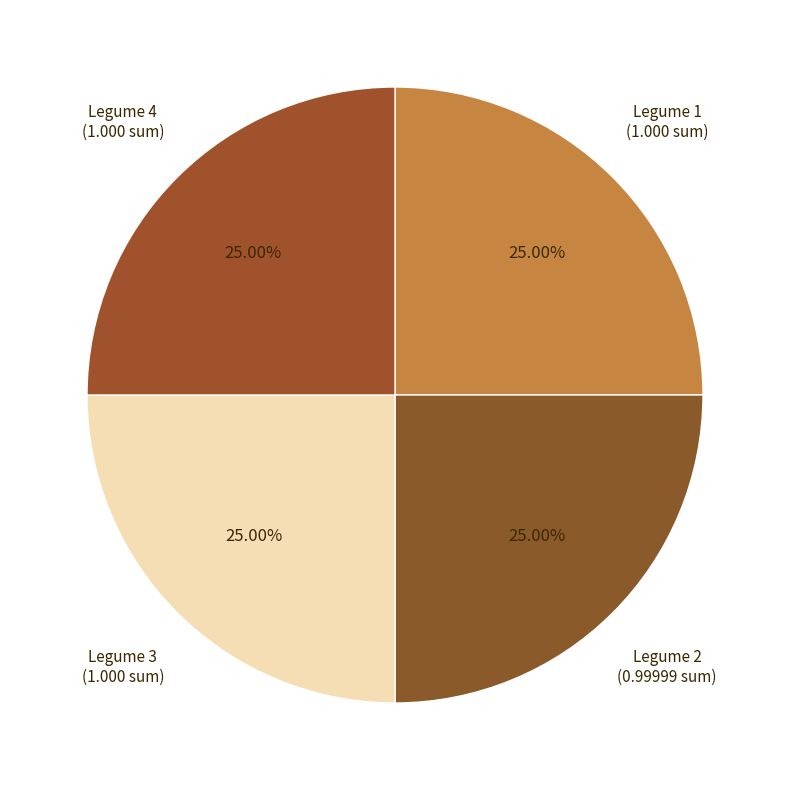

How many segments does this pie chart have?

4